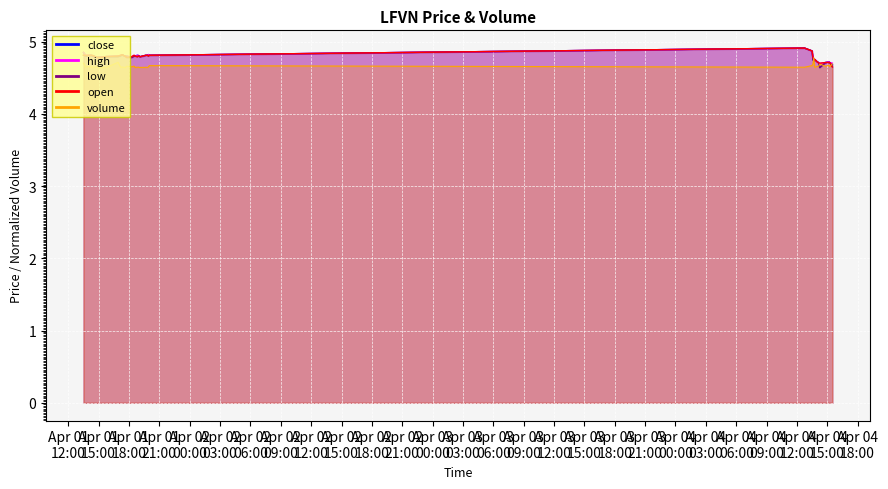

True or false: volume and low intersect in this chart.

True